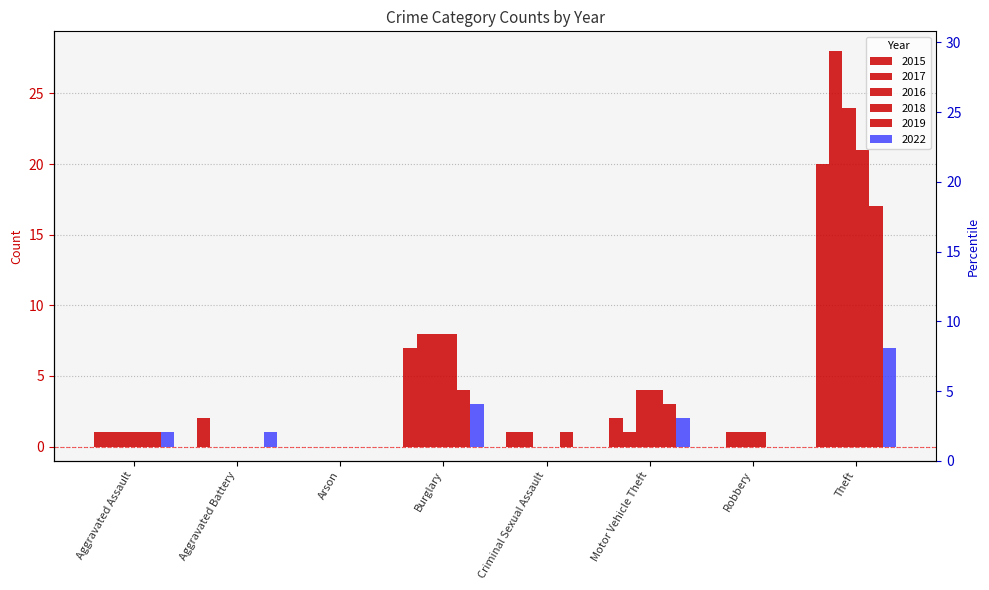

Is the value of 2016 at Robbery greater than the value of 2015 at Burglary?

No